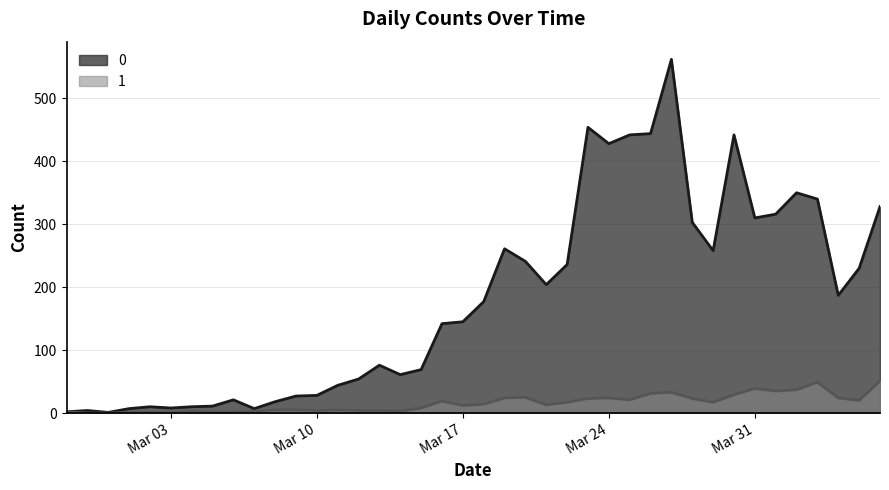

Where is 1 nearest to the value 25?

2020-03-20